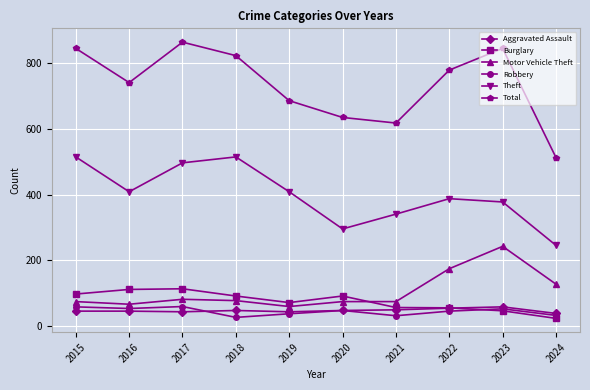

True or false: Motor Vehicle Theft has a value of 111 at 2015.

False